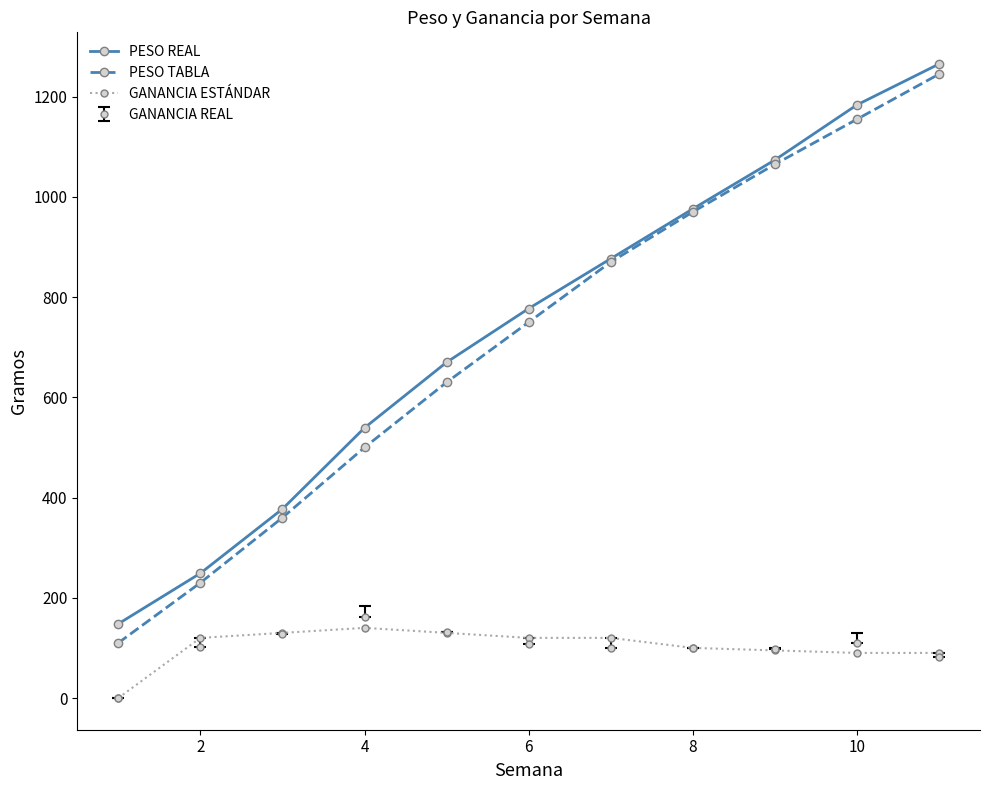

What are all the series names shown in the legend?

PESO REAL, PESO TABLA, GANANCIA ESTÁNDAR, GANANCIA REAL